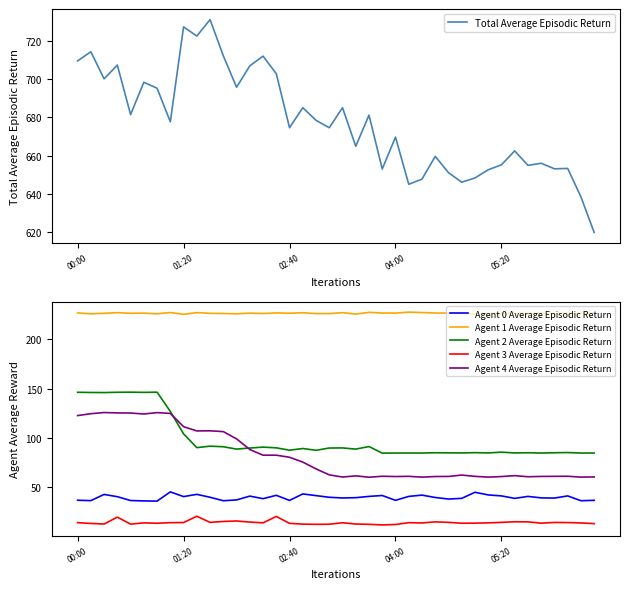

Read the Agent 1 Average Episodic Return value at 23.

226.9